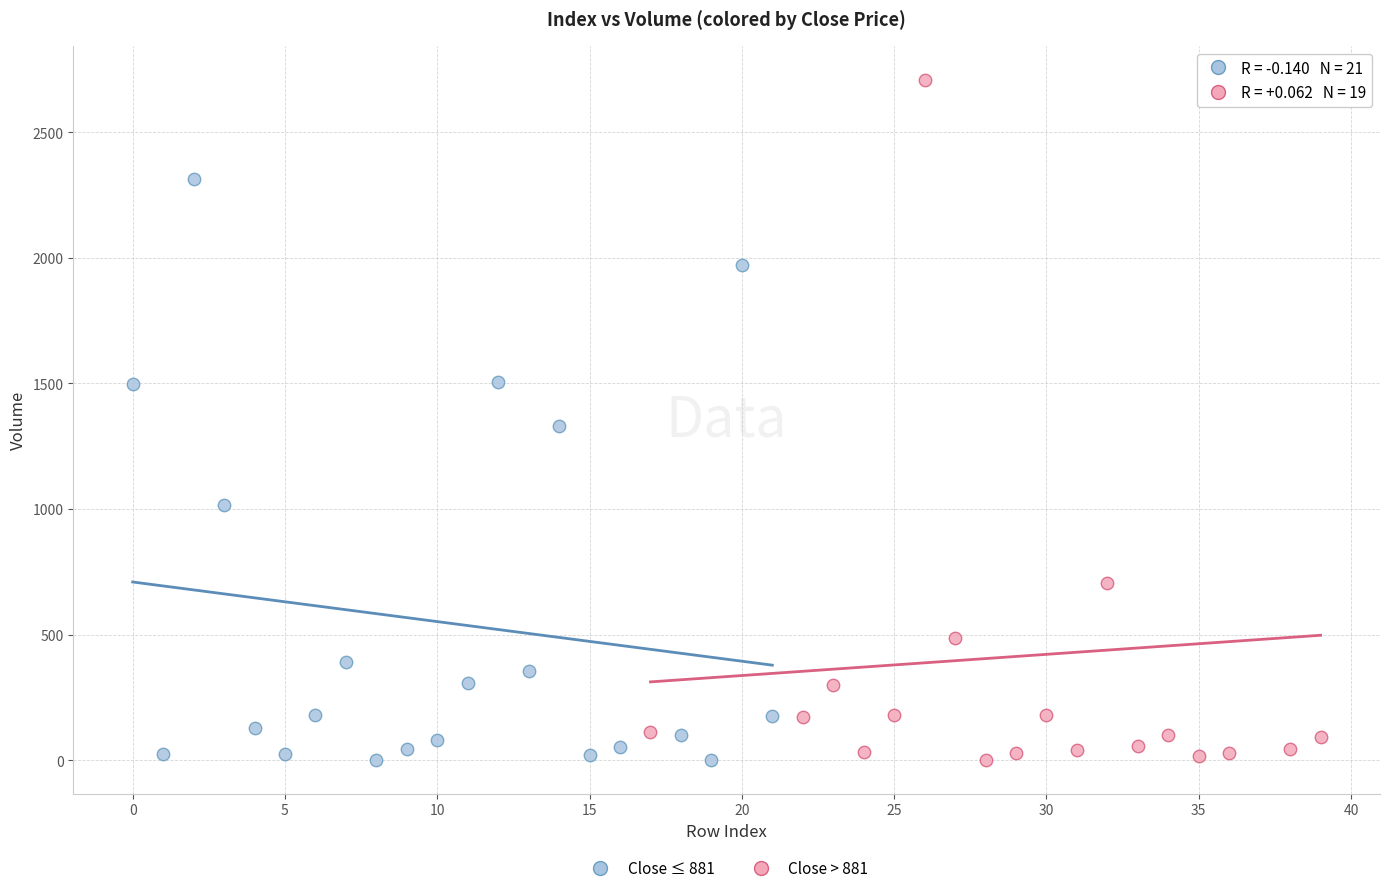

Which series has the largest Y range (max minus min)?

Close > 881